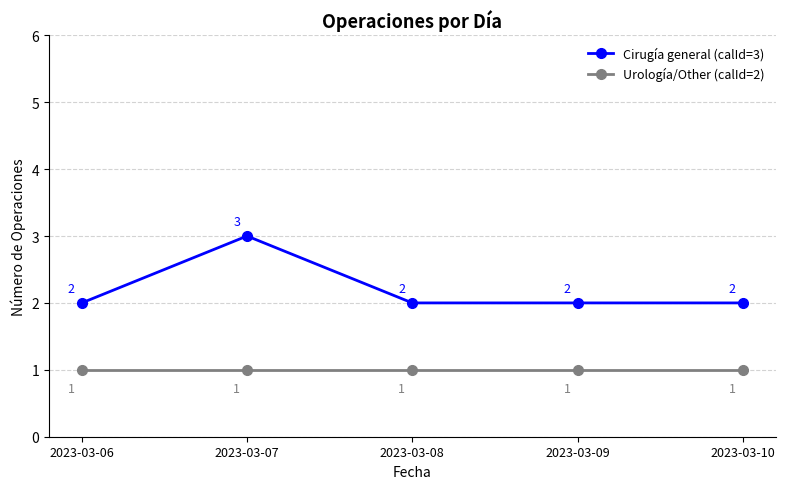

The value of Urología/Other (calId=2) at 2023-03-07 is 0. True or false?

False